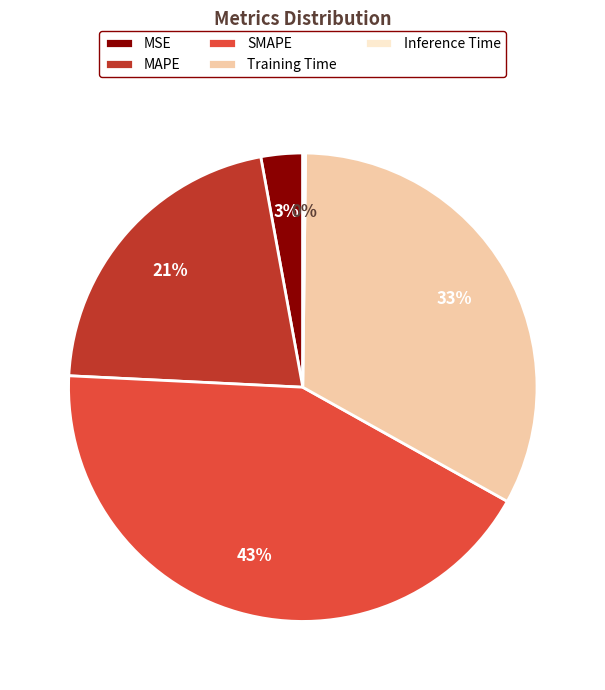

Approximately how many times larger is the value at SMAPE compared to Training Time?

1.3